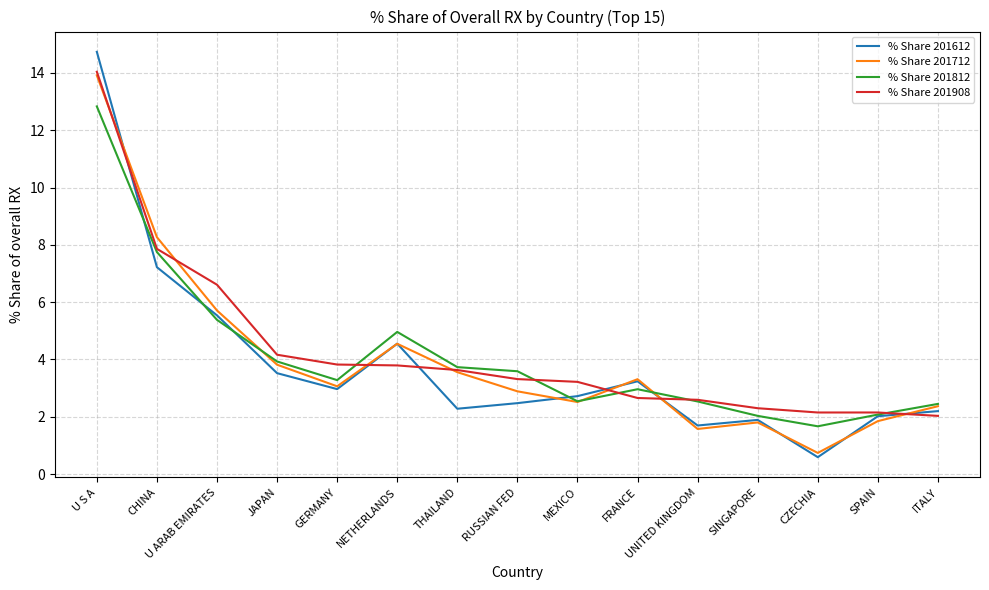

In % Share 201812, how many points are higher than both neighbors (excluding endpoints)?

2